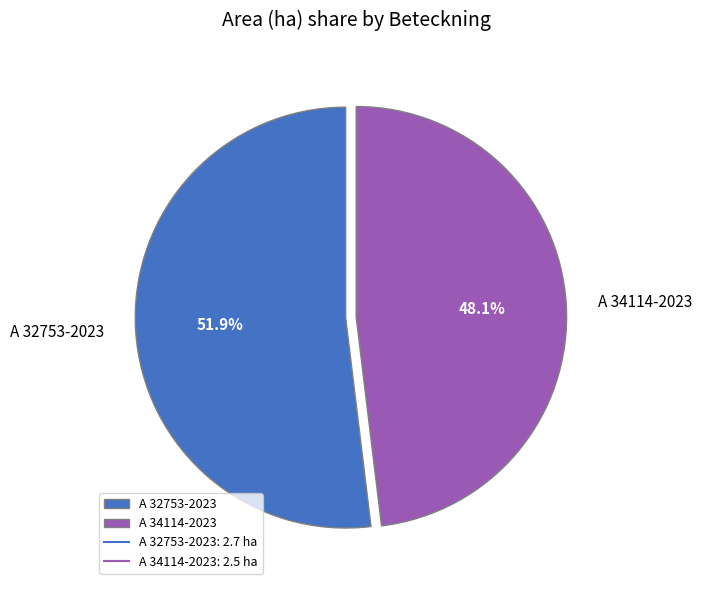

Is A 34114-2023 the majority of the pie?

No